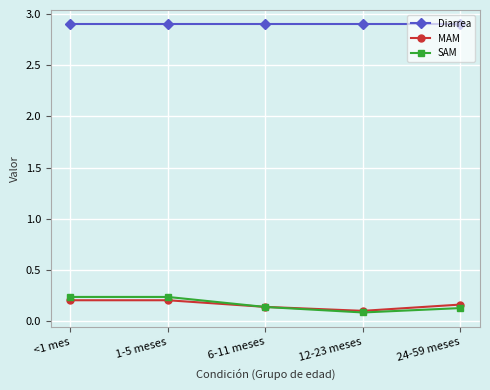

True or false: MAM and Diarrea intersect in this chart.

False